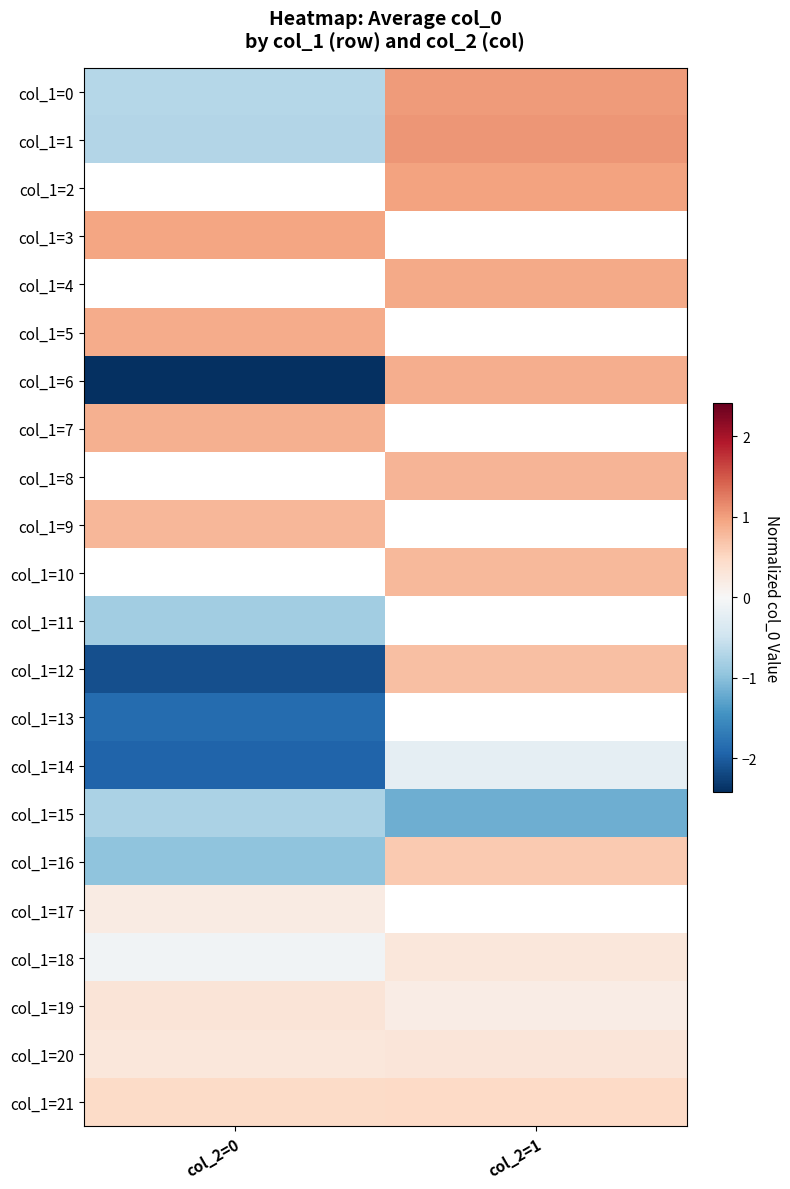

Which series has the largest range (max minus min)?

col_1=6